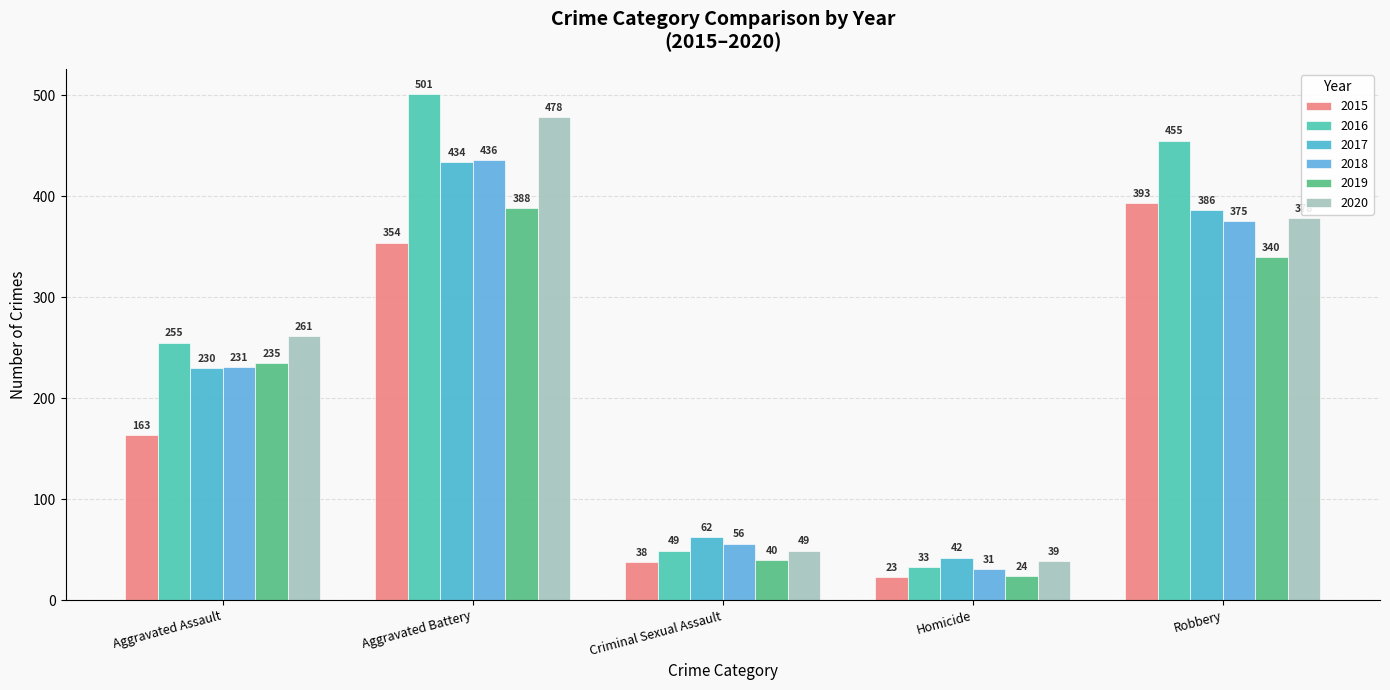

Which label corresponds to the smallest value in the chart?

Homicide